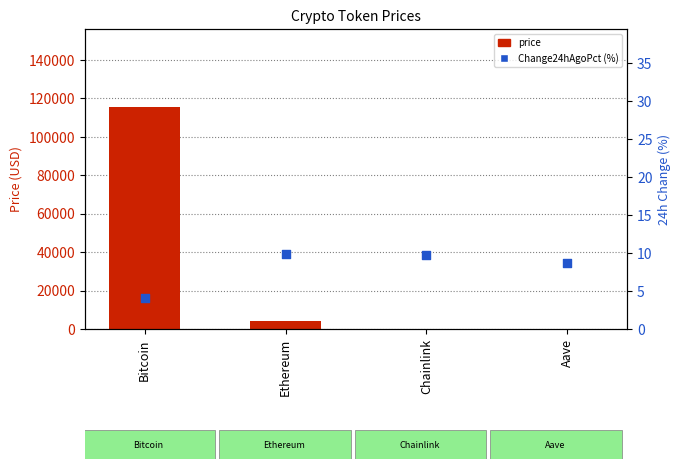

What are all the series names shown in the legend?

price, Change24hAgoPct (%)